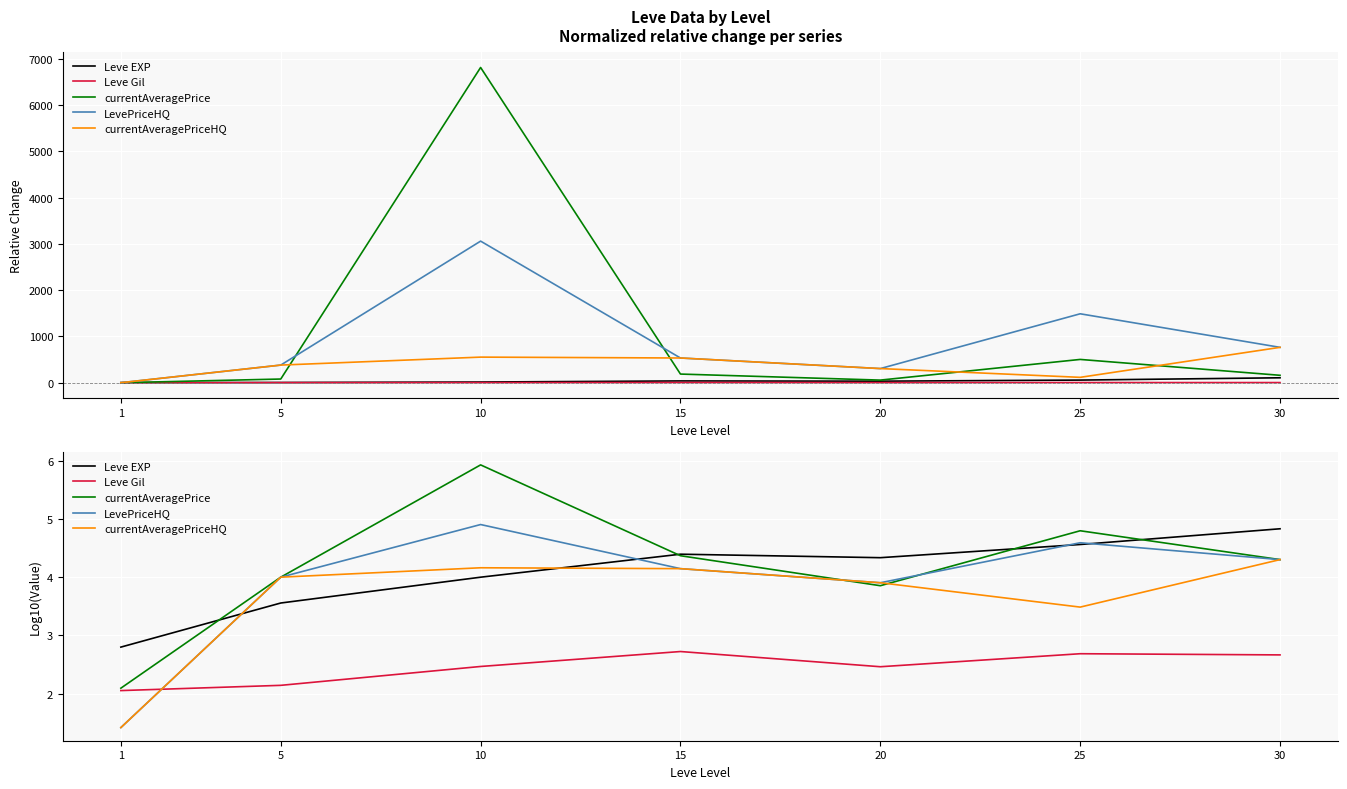

Where is the first local maximum for Leve Gil?

15